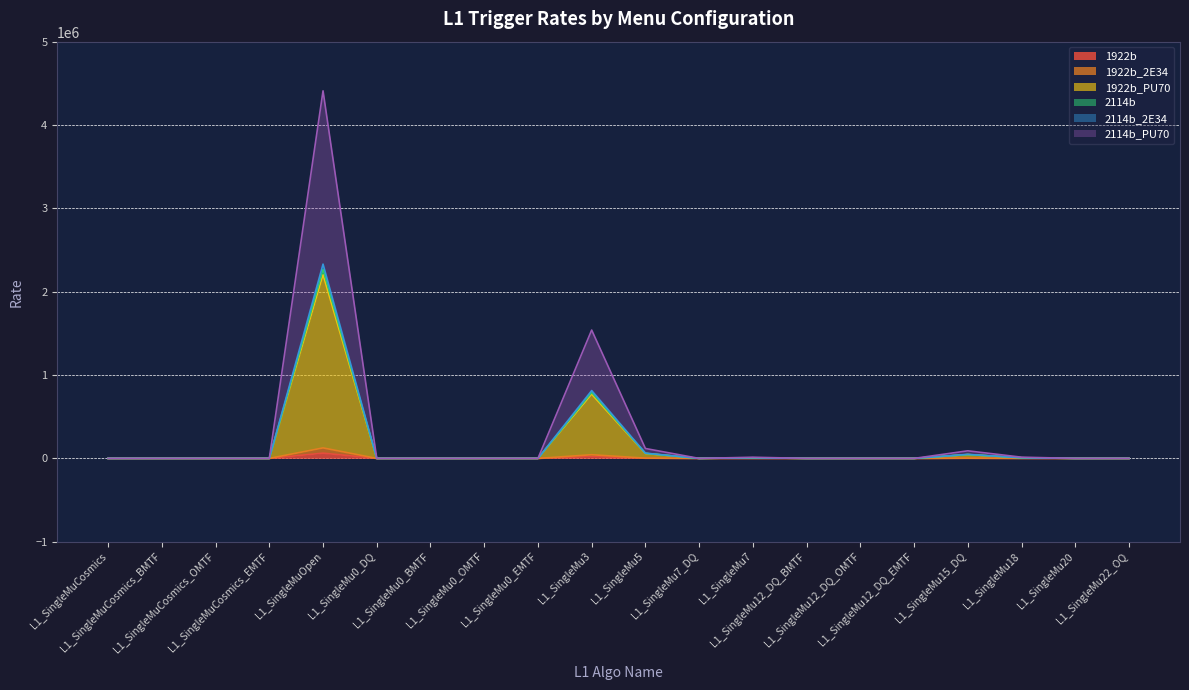

Reading left to right, extract all data points from this chart.

1922b: L1_SingleMuCosmics=0	L1_SingleMuCosmics_BMTF=0	L1_SingleMuCosmics_OMTF=0	L1_SingleMuCosmics_EMTF=0	L1_SingleMuOpen=63000	L1_SingleMu0_DQ=0	L1_SingleMu0_BMTF=0	L1_SingleMu0_OMTF=0	L1_SingleMu0_EMTF=0	L1_SingleMu3=22000	L1_SingleMu5=1700	L1_SingleMu7_DQ=0	L1_SingleMu7=200	L1_SingleMu12_DQ_BMTF=0	L1_SingleMu12_DQ_OMTF=0	L1_SingleMu12_DQ_EMTF=0	L1_SingleMu15_DQ=1300	L1_SingleMu18=210	L1_SingleMu20=0	L1_SingleMu22_OQ=0
1922b_2E34: L1_SingleMuCosmics=0	L1_SingleMuCosmics_BMTF=0	L1_SingleMuCosmics_OMTF=0	L1_SingleMuCosmics_EMTF=0	L1_SingleMuOpen=126000	L1_SingleMu0_DQ=0	L1_SingleMu0_BMTF=0	L1_SingleMu0_OMTF=0	L1_SingleMu0_EMTF=0	L1_SingleMu3=44000	L1_SingleMu5=3400	L1_SingleMu7_DQ=0	L1_SingleMu7=400	L1_SingleMu12_DQ_BMTF=0	L1_SingleMu12_DQ_OMTF=0	L1_SingleMu12_DQ_EMTF=0	L1_SingleMu15_DQ=2600	L1_SingleMu18=420	L1_SingleMu20=0	L1_SingleMu22_OQ=0
1922b_PU70: L1_SingleMuCosmics=0	L1_SingleMuCosmics_BMTF=0	L1_SingleMuCosmics_OMTF=0	L1_SingleMuCosmics_EMTF=0	L1_SingleMuOpen=2205000	L1_SingleMu0_DQ=0	L1_SingleMu0_BMTF=0	L1_SingleMu0_OMTF=0	L1_SingleMu0_EMTF=0	L1_SingleMu3=770000	L1_SingleMu5=59500	L1_SingleMu7_DQ=0	L1_SingleMu7=7000	L1_SingleMu12_DQ_BMTF=0	L1_SingleMu12_DQ_OMTF=0	L1_SingleMu12_DQ_EMTF=0	L1_SingleMu15_DQ=45500	L1_SingleMu18=7350	L1_SingleMu20=0	L1_SingleMu22_OQ=0
2114b: L1_SingleMuCosmics=0	L1_SingleMuCosmics_BMTF=0	L1_SingleMuCosmics_OMTF=0	L1_SingleMuCosmics_EMTF=0	L1_SingleMuOpen=2268000	L1_SingleMu0_DQ=0	L1_SingleMu0_BMTF=0	L1_SingleMu0_OMTF=0	L1_SingleMu0_EMTF=0	L1_SingleMu3=792000	L1_SingleMu5=61200	L1_SingleMu7_DQ=0	L1_SingleMu7=7200	L1_SingleMu12_DQ_BMTF=0	L1_SingleMu12_DQ_OMTF=0	L1_SingleMu12_DQ_EMTF=0	L1_SingleMu15_DQ=46800	L1_SingleMu18=7560	L1_SingleMu20=0	L1_SingleMu22_OQ=0
2114b_2E34: L1_SingleMuCosmics=0	L1_SingleMuCosmics_BMTF=0	L1_SingleMuCosmics_OMTF=0	L1_SingleMuCosmics_EMTF=0	L1_SingleMuOpen=2331000	L1_SingleMu0_DQ=0	L1_SingleMu0_BMTF=0	L1_SingleMu0_OMTF=0	L1_SingleMu0_EMTF=0	L1_SingleMu3=814000	L1_SingleMu5=62900	L1_SingleMu7_DQ=0	L1_SingleMu7=7400	L1_SingleMu12_DQ_BMTF=0	L1_SingleMu12_DQ_OMTF=0	L1_SingleMu12_DQ_EMTF=0	L1_SingleMu15_DQ=48100	L1_SingleMu18=7770	L1_SingleMu20=0	L1_SingleMu22_OQ=0
2114b_PU70: L1_SingleMuCosmics=0	L1_SingleMuCosmics_BMTF=0	L1_SingleMuCosmics_OMTF=0	L1_SingleMuCosmics_EMTF=0	L1_SingleMuOpen=4410000	L1_SingleMu0_DQ=0	L1_SingleMu0_BMTF=0	L1_SingleMu0_OMTF=0	L1_SingleMu0_EMTF=0	L1_SingleMu3=1540000	L1_SingleMu5=119000	L1_SingleMu7_DQ=0	L1_SingleMu7=14000	L1_SingleMu12_DQ_BMTF=0	L1_SingleMu12_DQ_OMTF=0	L1_SingleMu12_DQ_EMTF=0	L1_SingleMu15_DQ=91000	L1_SingleMu18=14700	L1_SingleMu20=0	L1_SingleMu22_OQ=0